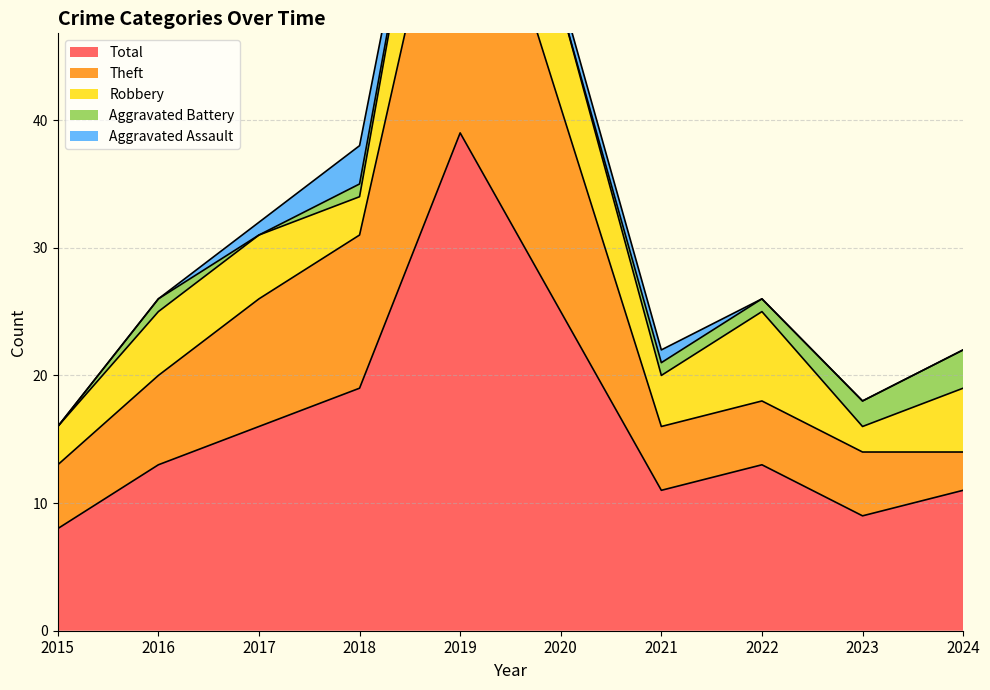

Count the Aggravated Assault values in the range 0 to 1.

9